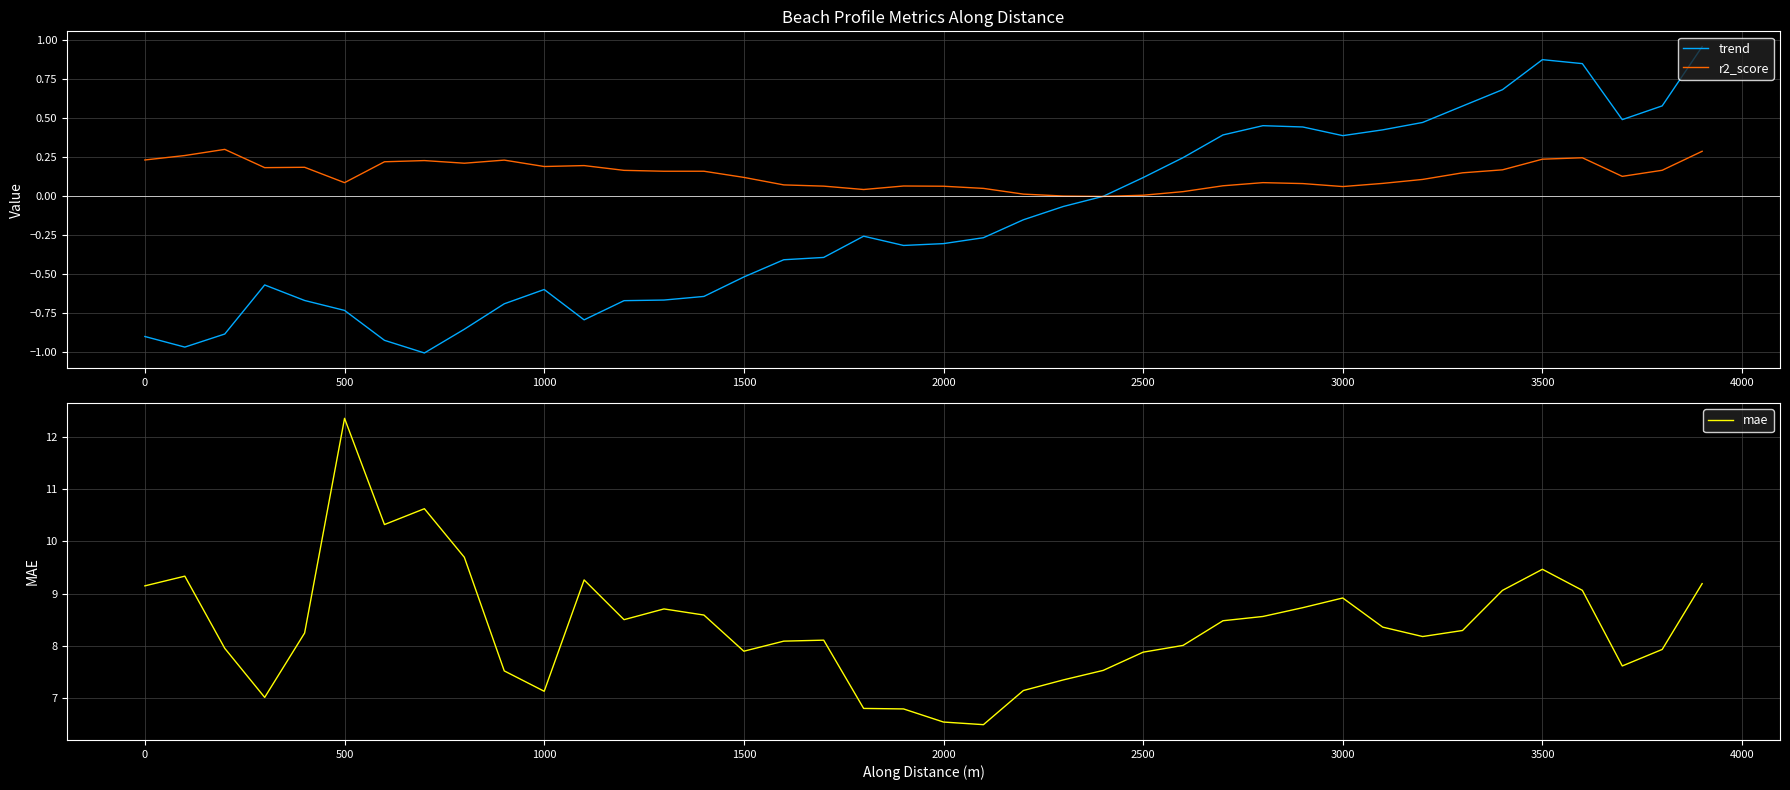

What is the maximum value shown in the chart?

12.4